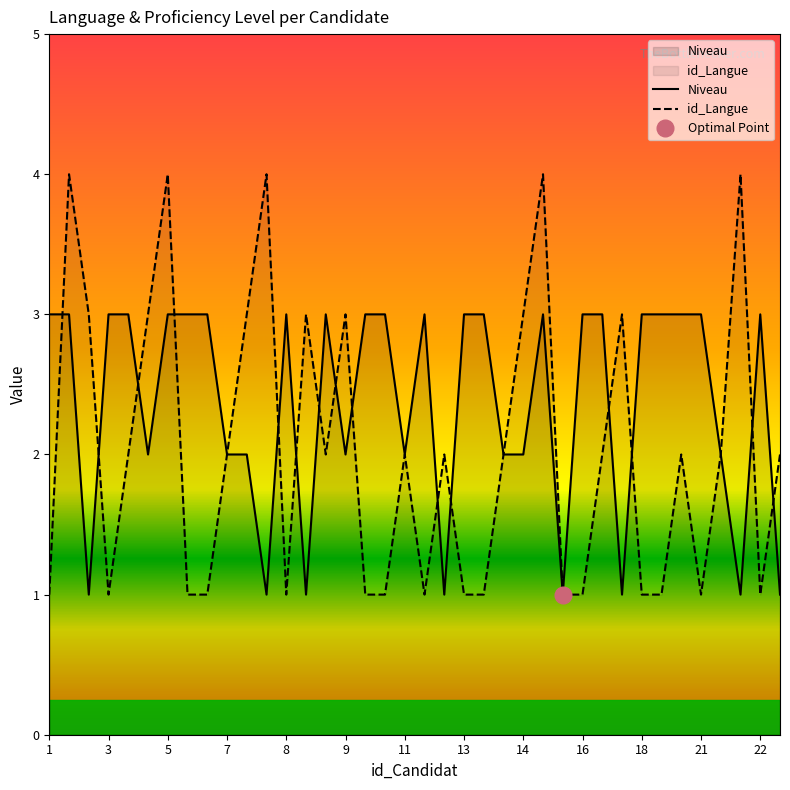

What value does the Niveau series have at 20?

1